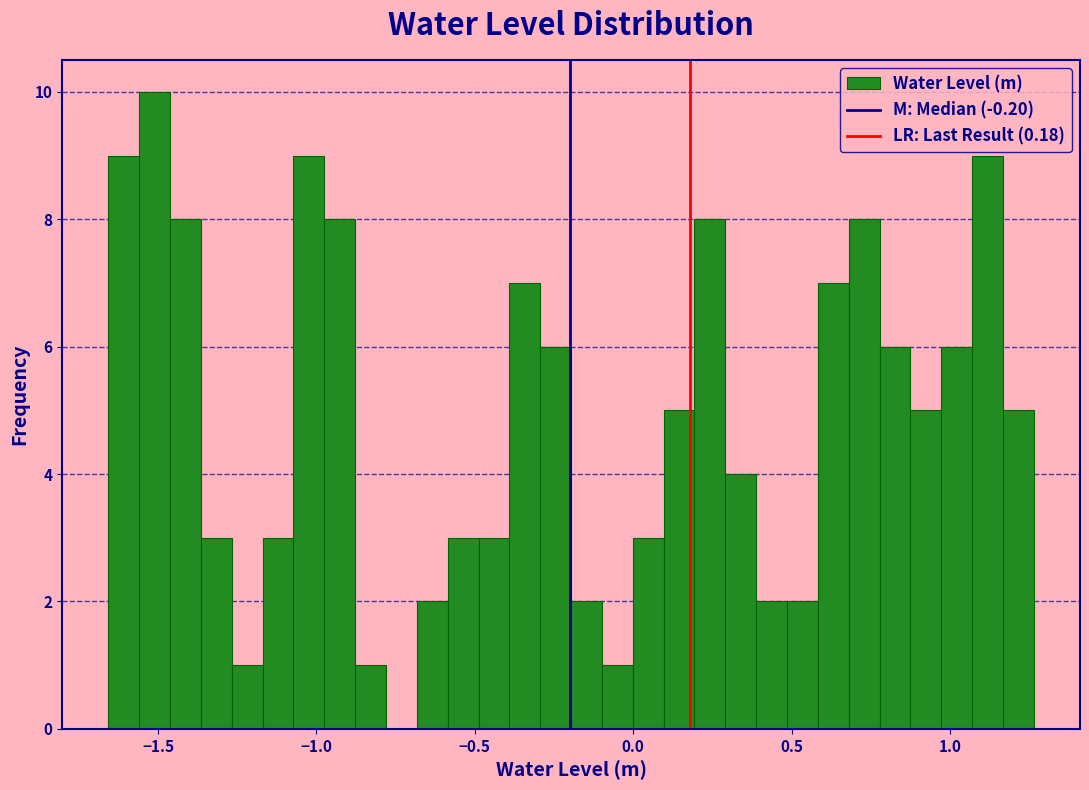

Around what value on the x-axis is the tallest bar? Give the approximate position of its centre, as read against the axis.

-1.50